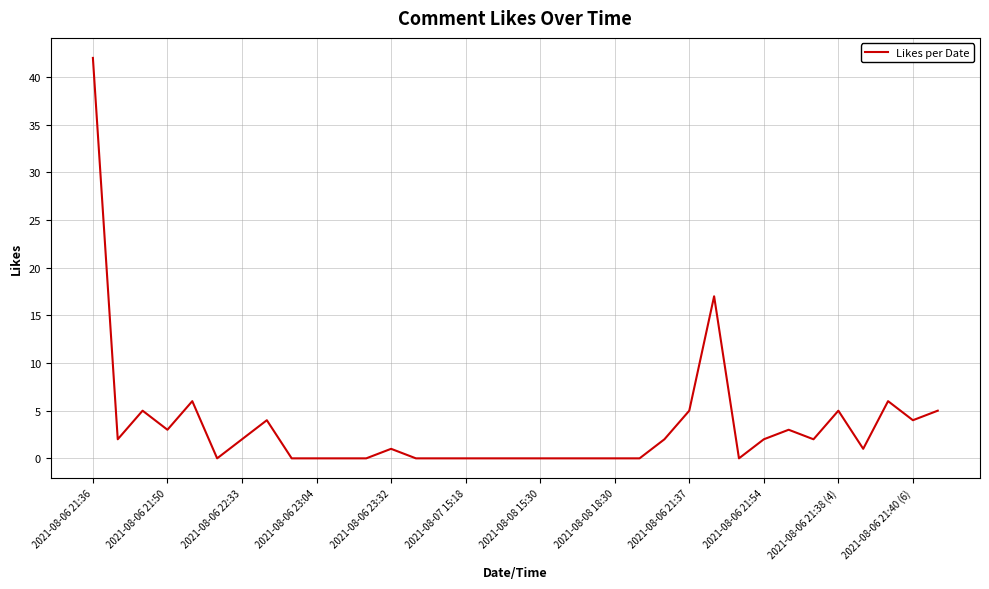

What is the difference between the maximum and minimum values?

42